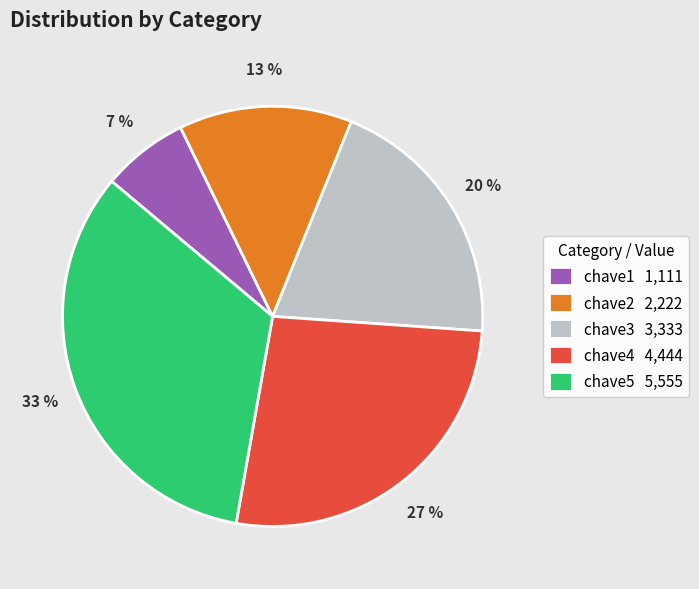

Which category has the smallest portion of the pie?

chave1